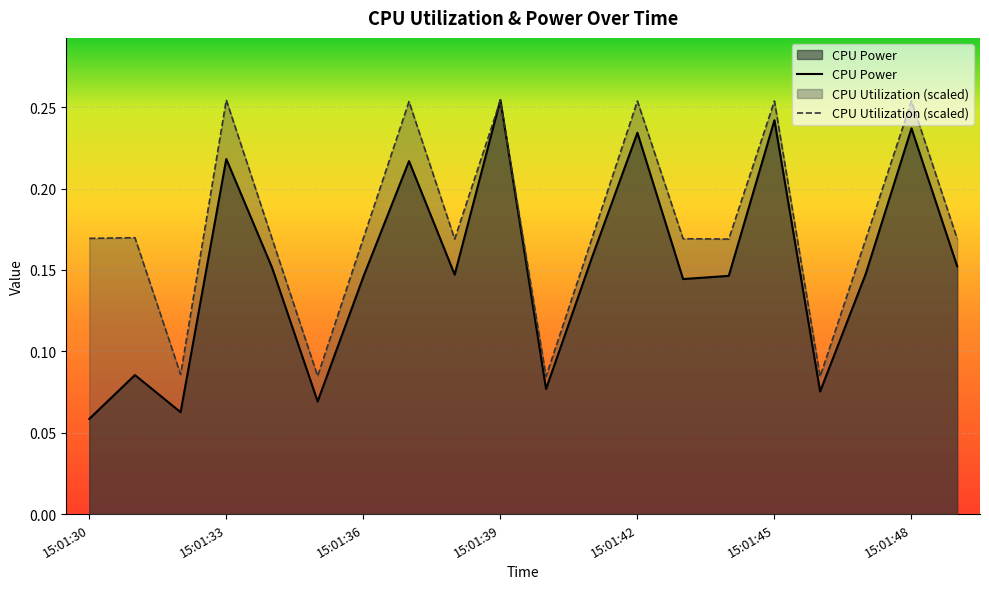

Between 15:01:36 and 15:01:48, which series saw the biggest shift?

CPU Power